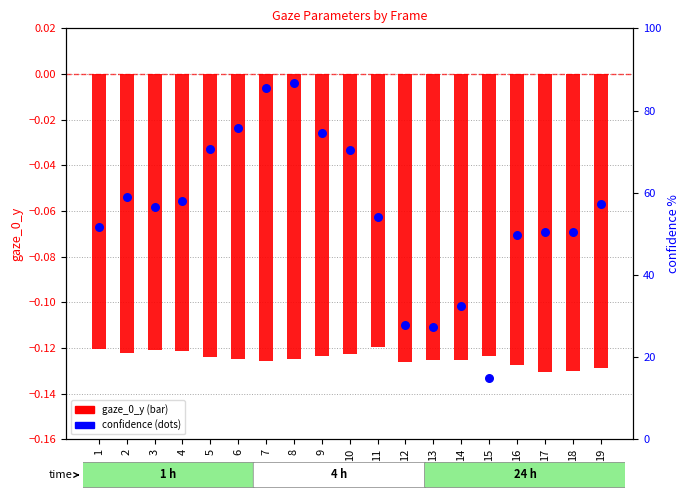

At how many categories does at least one series exceed 22?

18